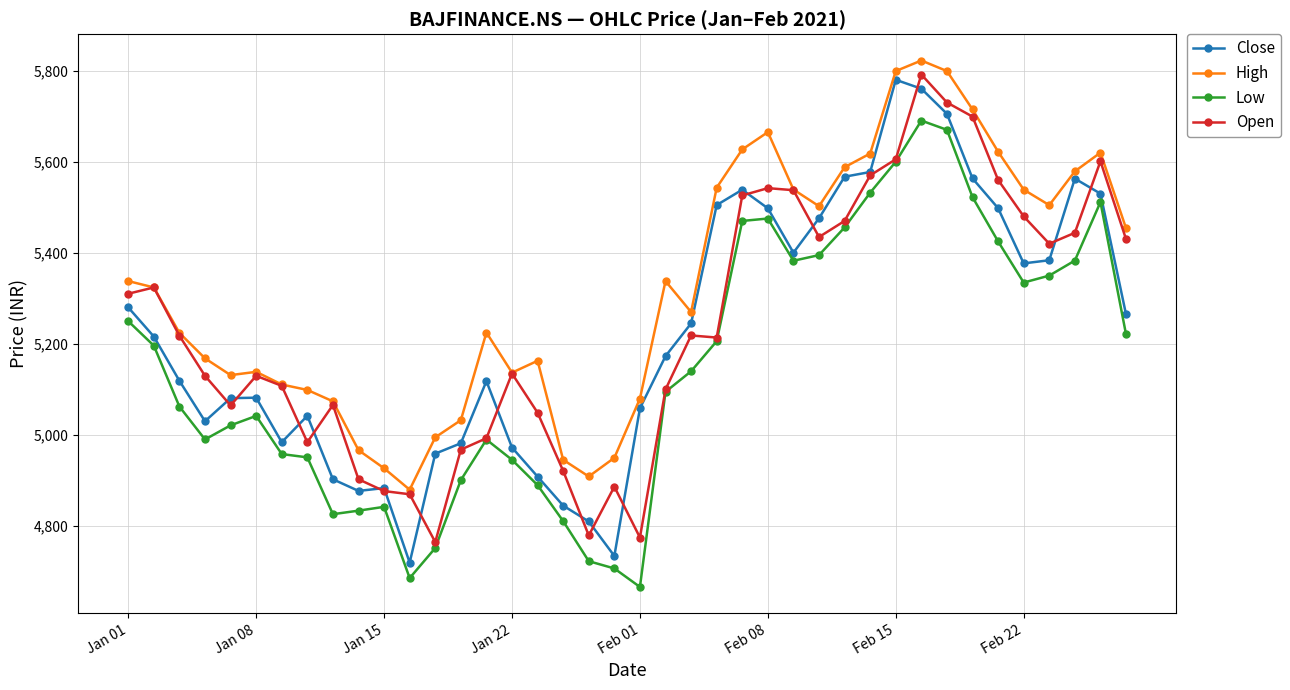

True or false: Low and High cross at least once.

False